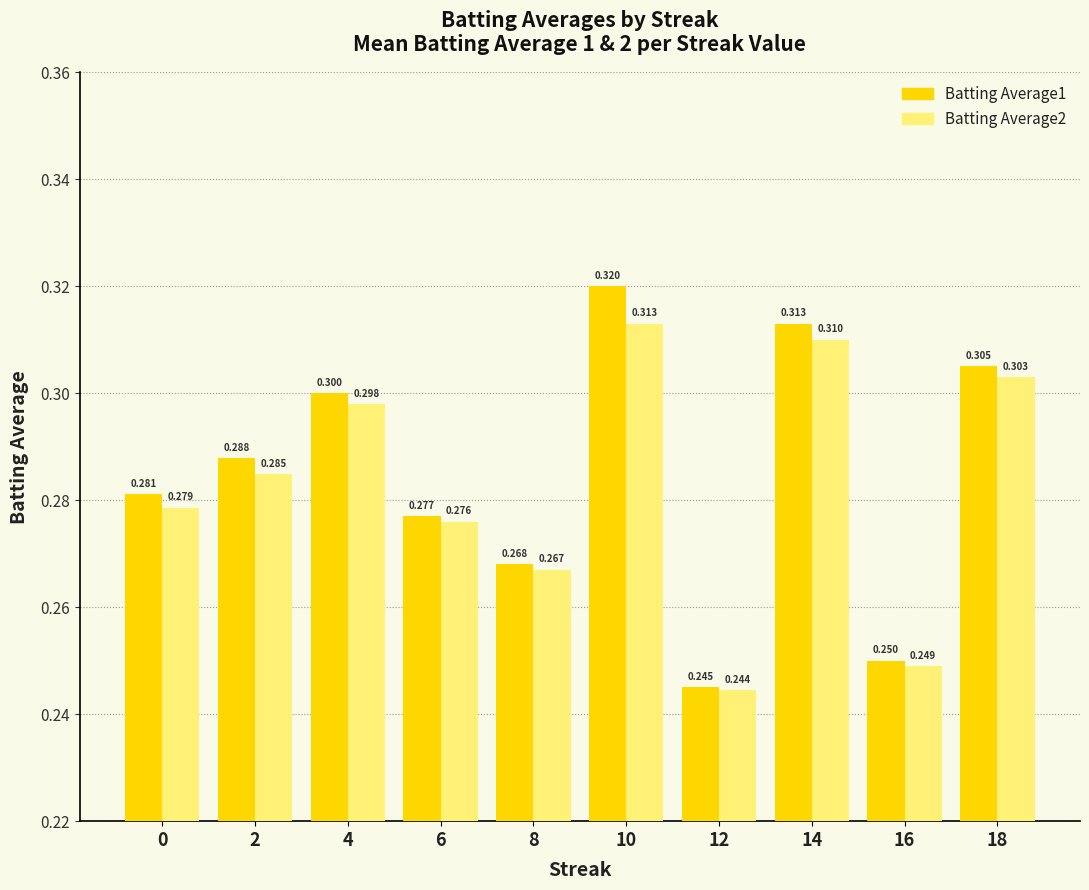

What is the difference between the maximum and second lowest values in the Batting Average2 series?

0.1